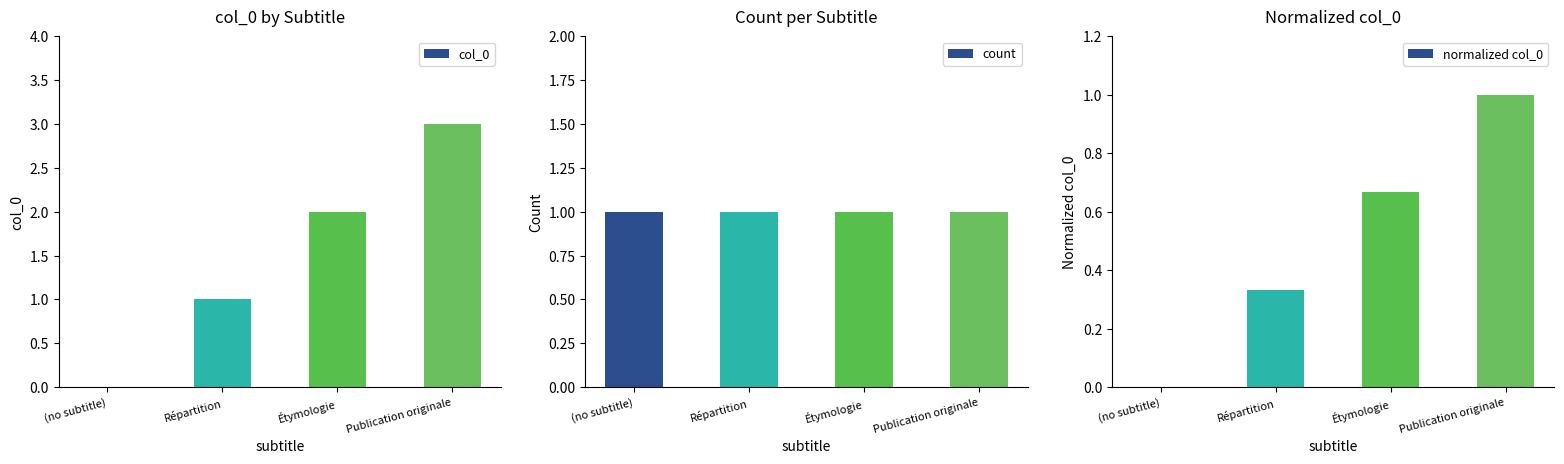

At which category is the sum across all series the highest?

Publication originale